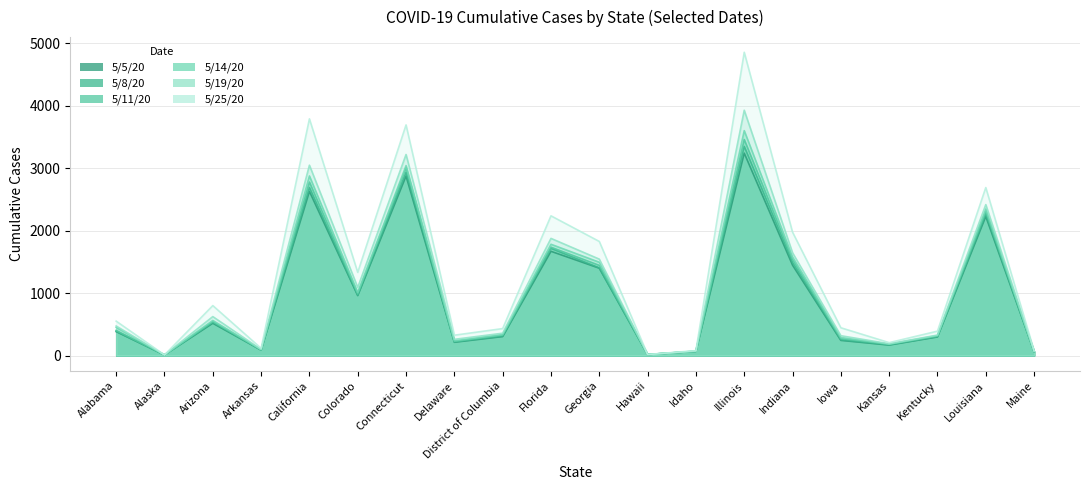

How many interior local valleys does the 5/8/20 series have?

6